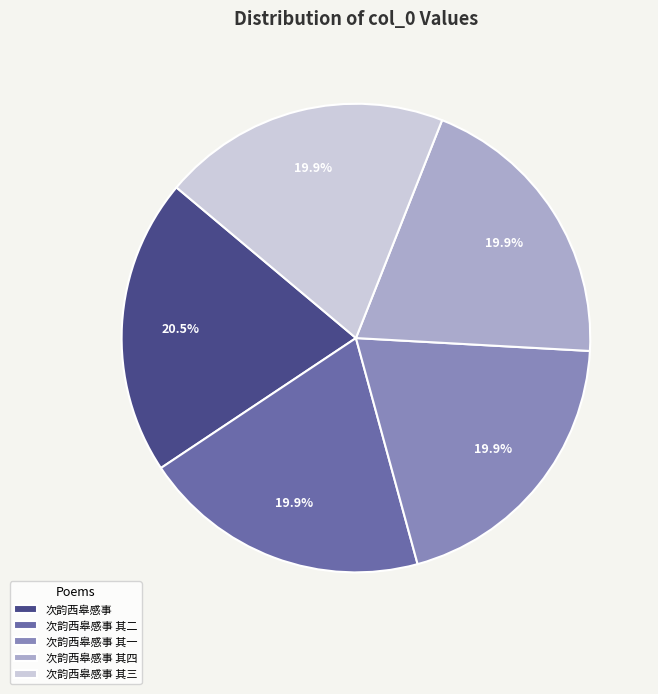

Which category has the biggest portion of the pie?

次韵西皋感事